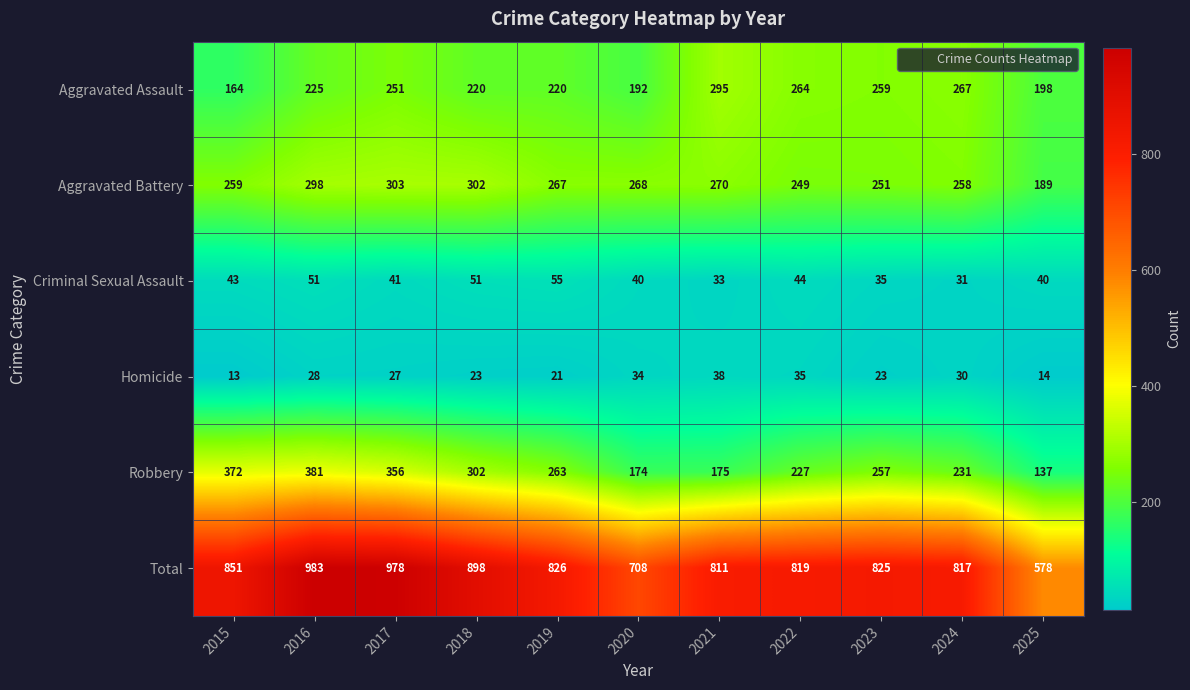

At which label does Homicide first exceed 27?

2016